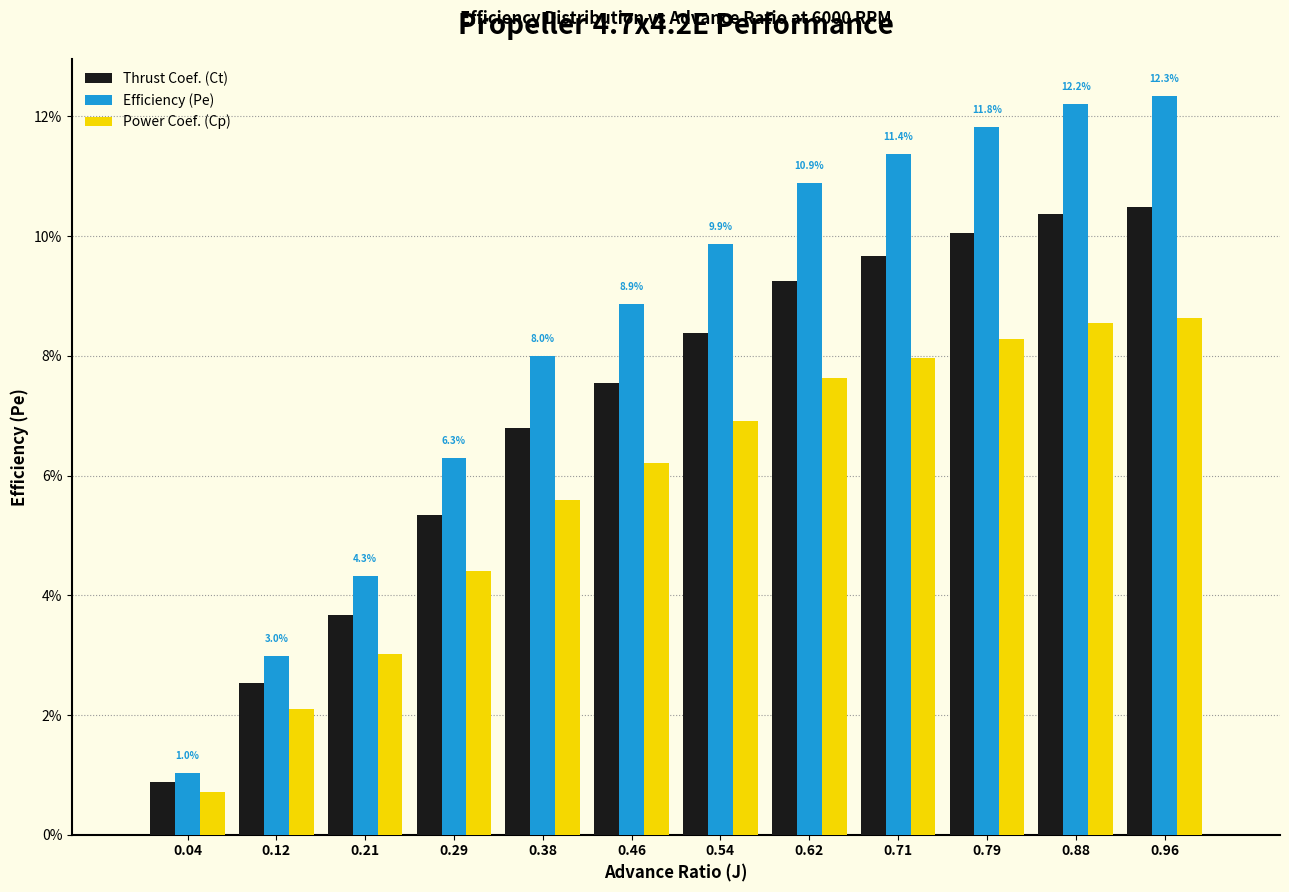

Where does the Power Coef. (Cp) series first go above 6?

0.46